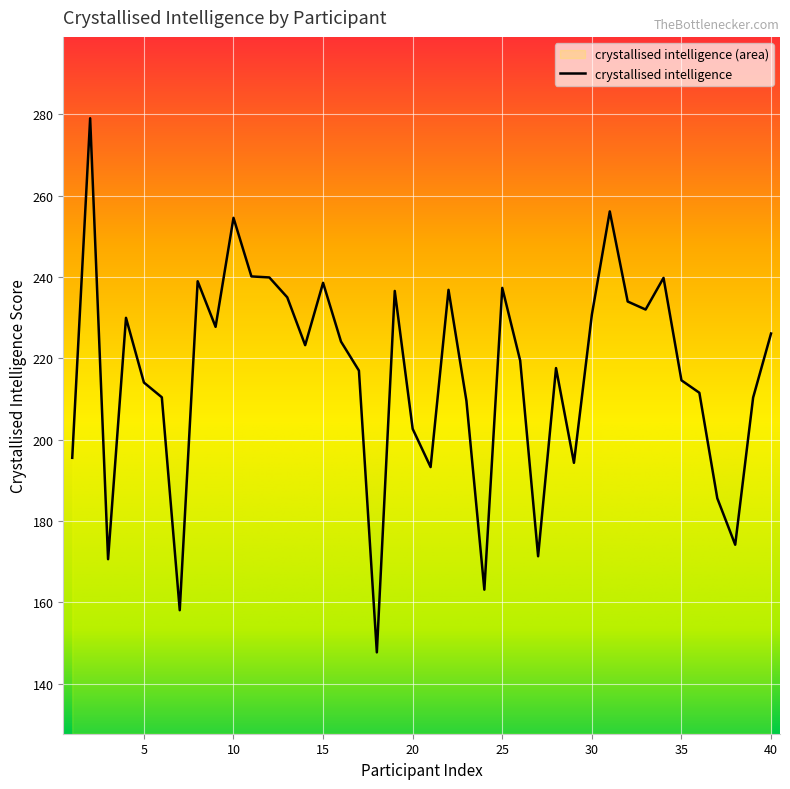

How many data points are less than 223?

20